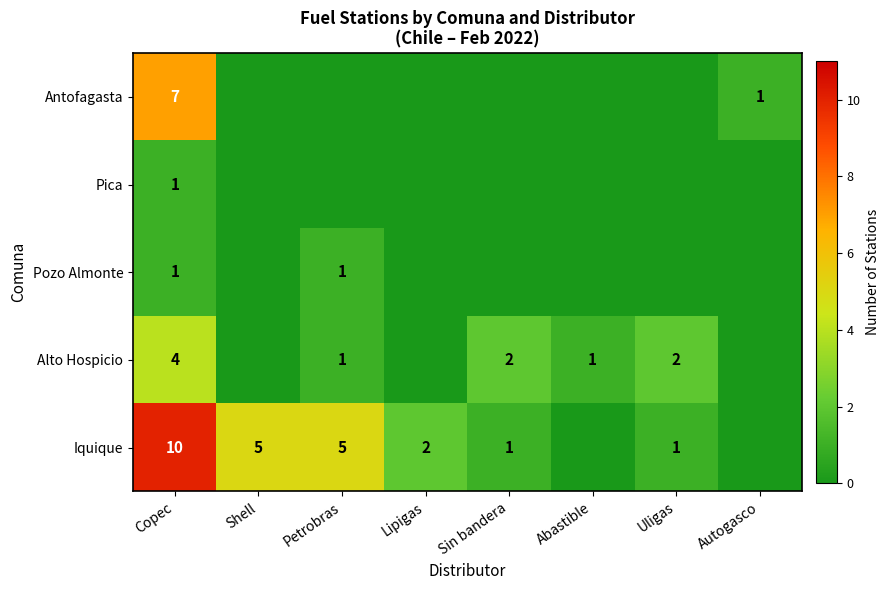

What is the total value across all series at Copec?

23